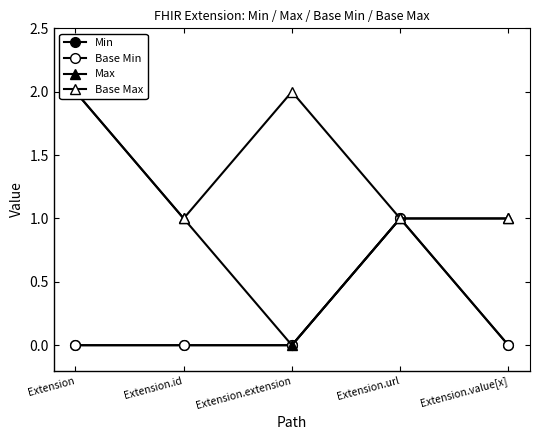

Count the Max values in the range 1 to 2.

4